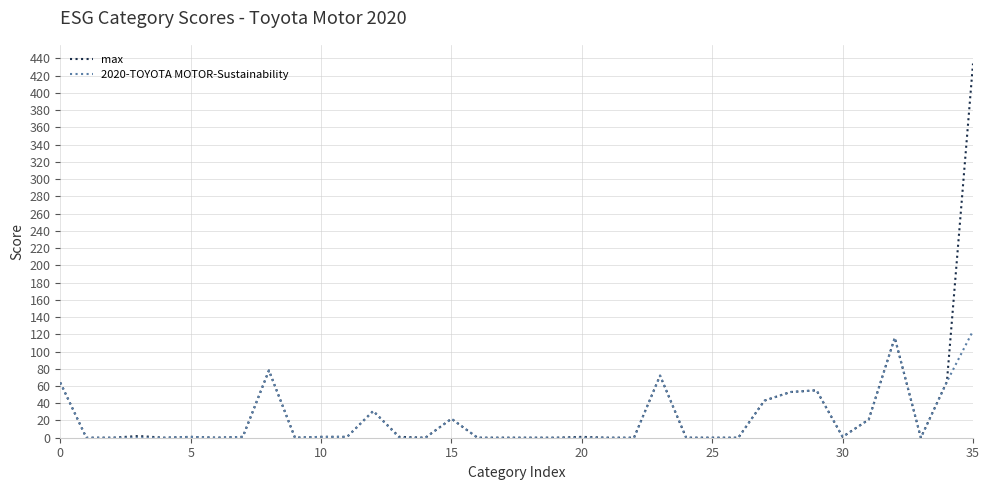

Rank the series by their maximum value, from highest to lowest.

max, 2020-TOYOTA MOTOR-Sustainability